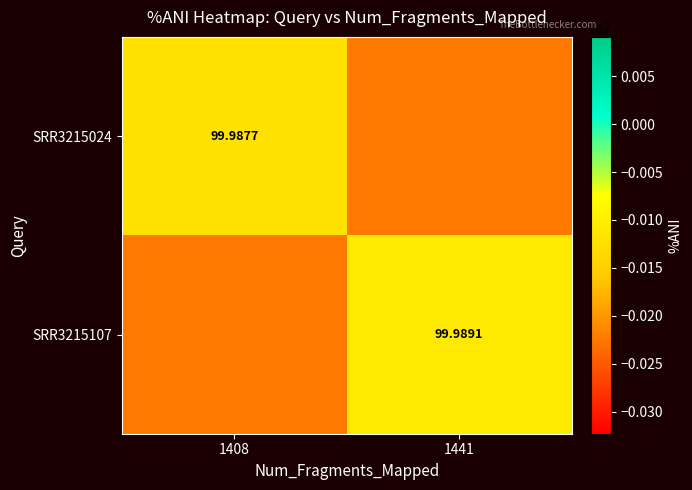

Is the value of SRR3215107 at 1441 greater than the value of SRR3215024 at 1408?

Yes